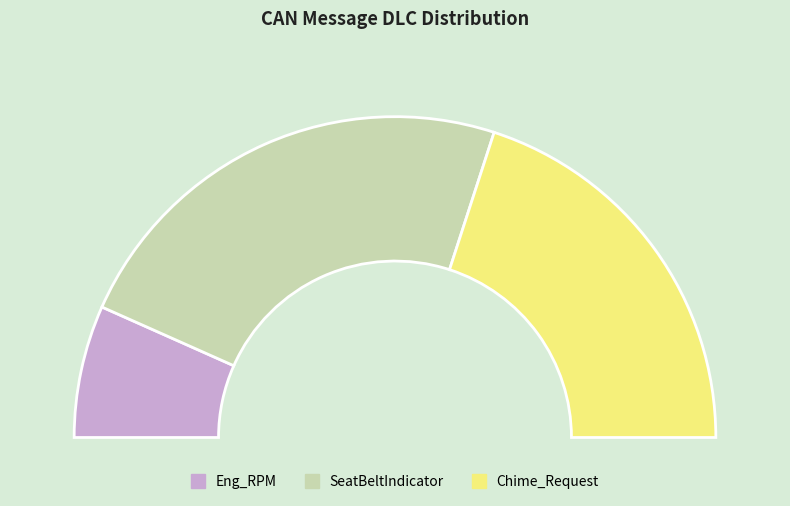

What percentage is NOT represented by SeatBeltIndicator?

53.3%